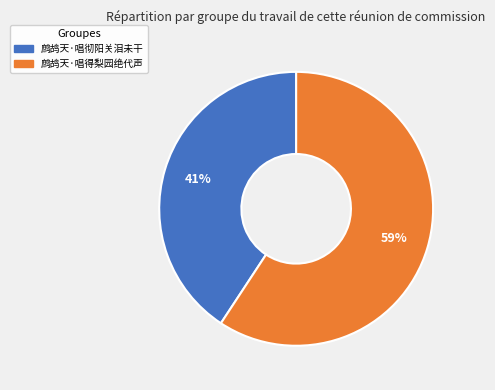

True or false: 鹧鸪天·唱得梨园绝代声 accounts for 59% of the total.

True